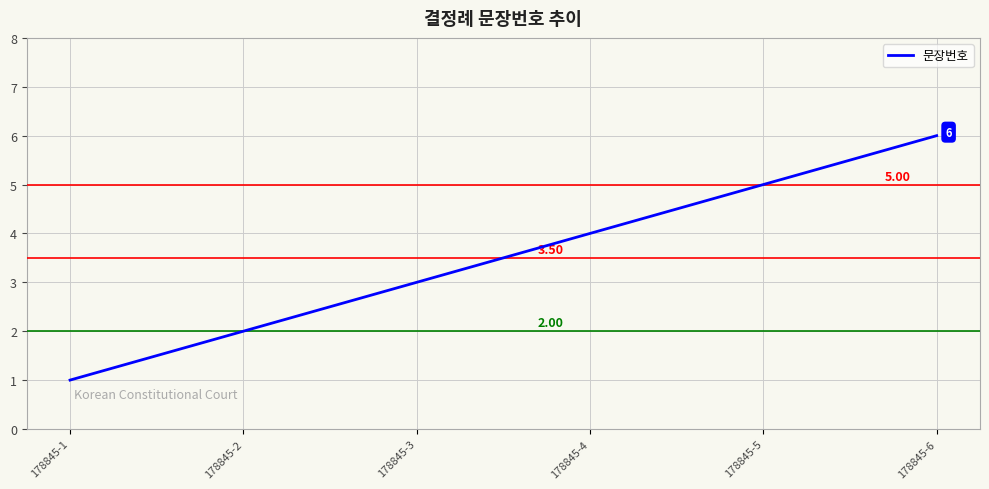

Reading left to right, extract all data points from this chart.

178845-1=1	178845-2=2	178845-3=3	178845-4=4	178845-5=5	178845-6=6